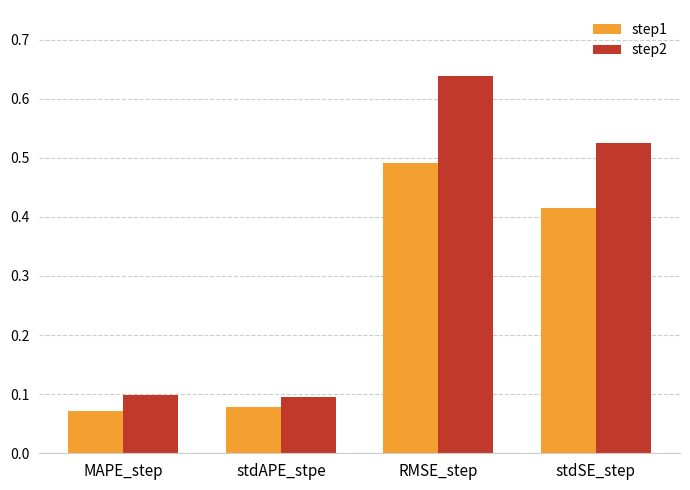

At how many categories does at least one series exceed 0?

4